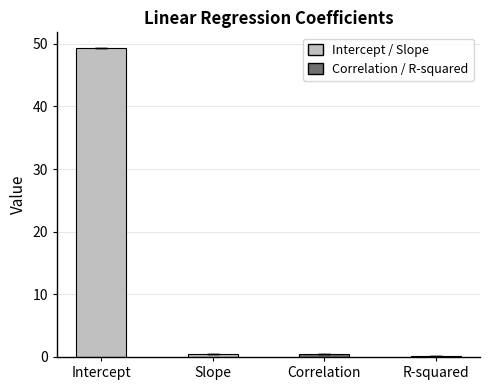

What is the greatest value displayed?

49.4